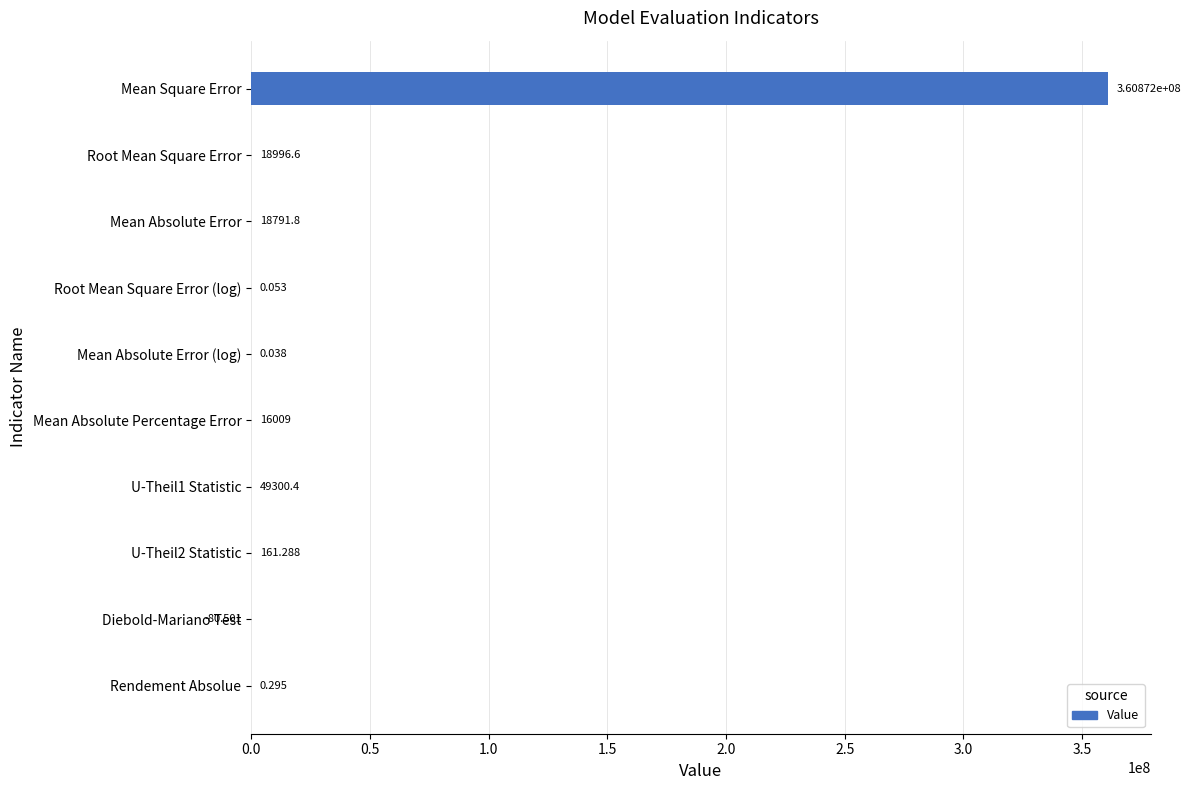

At which category does the chart reach its peak across all series?

Mean Square Error